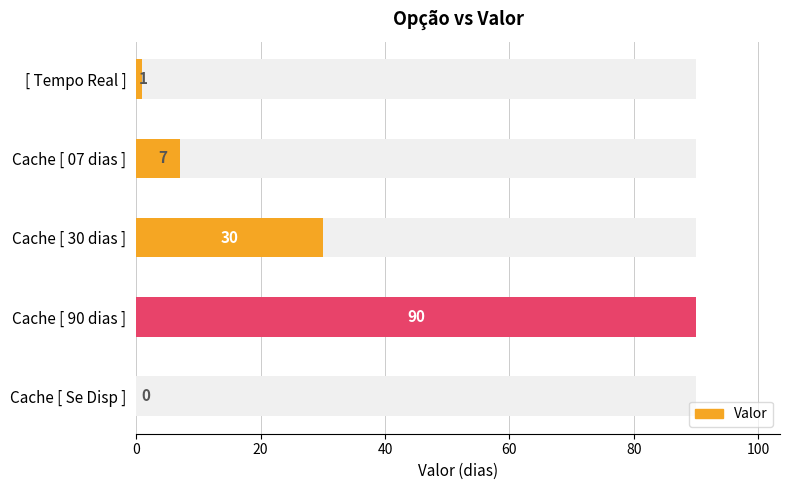

The value at Cache [ 90 dias ] is 38. True or false?

False